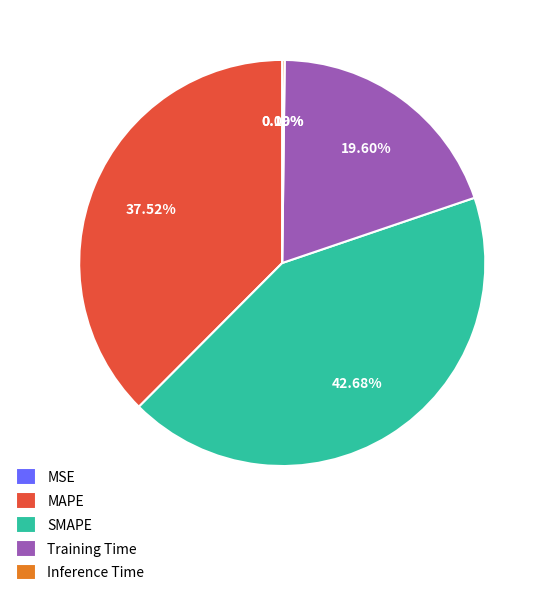

The MAPE slice represents 38% of the pie. True or false?

True